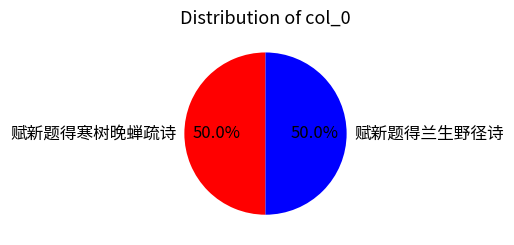

What percentage do 赋新题得兰生野径诗 and 赋新题得寒树晚蝉疏诗 together represent?

100.0%